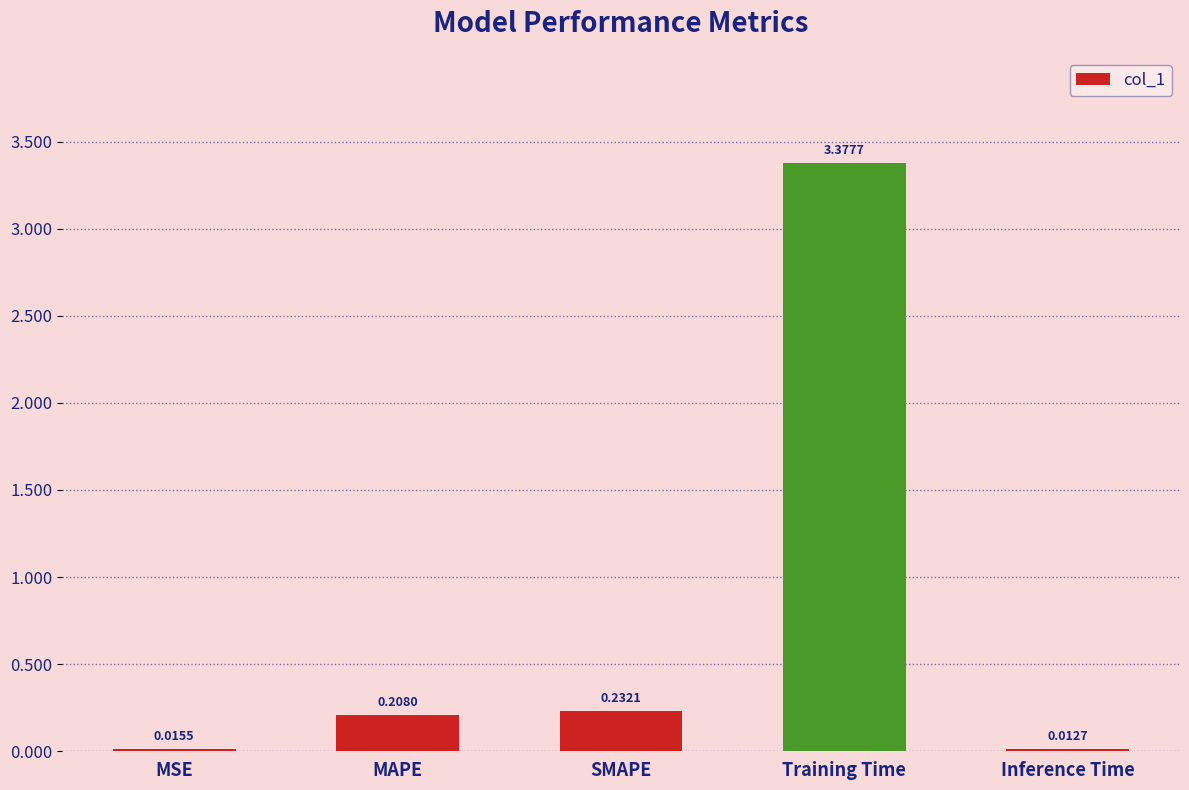

What is the difference between the values at MAPE and Training Time?

3.2